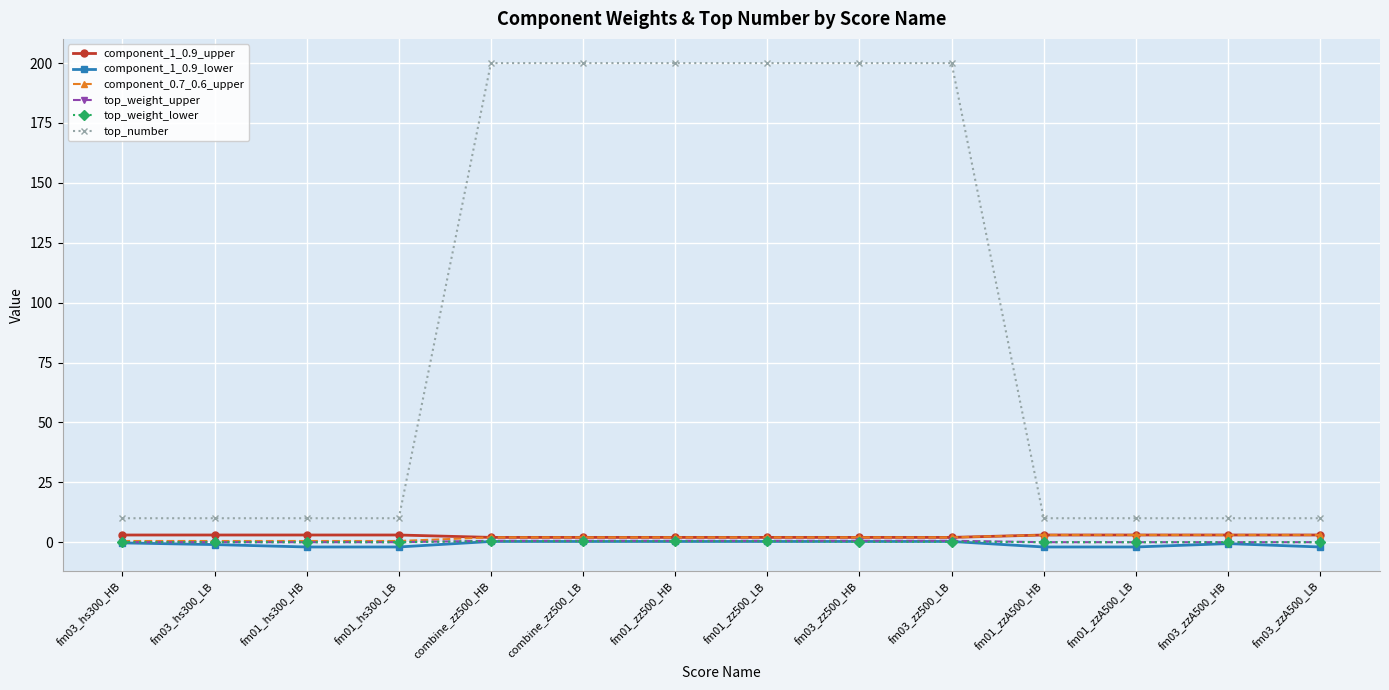

Is the value of top_number at fm03_hs300_LB greater than the value of component_1_0.9_lower at fm03_zz500_LB?

Yes